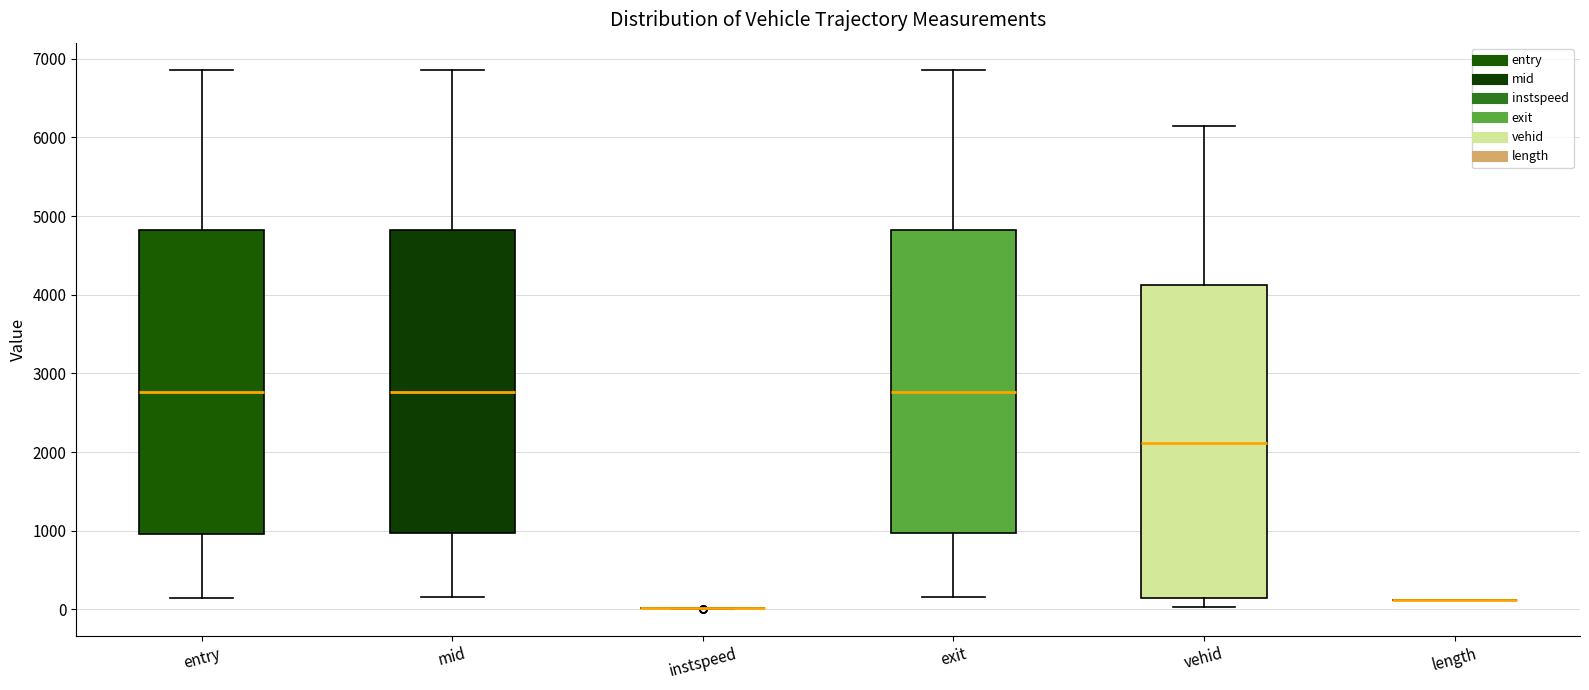

Reading left to right, read every box against the y-axis: the position of its median line, the range the box covers, and the ends of its whiskers. The values are not printed on the chart, so give them approximately, as read against the axis.

entry: median 2800, box 1000 to 4800, whiskers 100 to 6900
mid: median 2800, box 1000 to 4800, whiskers 200 to 6900
instspeed: box collapsed to a line at 0, whiskers 0 to 0
exit: median 2800, box 1000 to 4800, whiskers 200 to 6900
vehid: median 2100, box 100 to 4100, whiskers 0 to 6100
length: box collapsed to a line at 100, whiskers 100 to 100